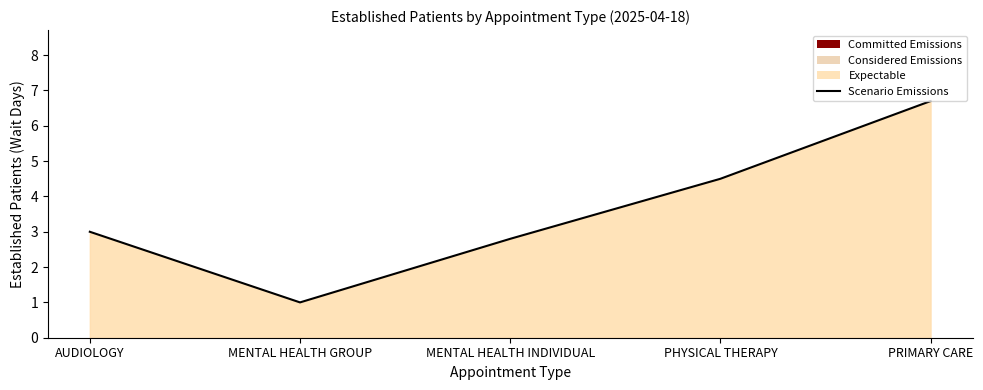

How many values exceed 3?

2